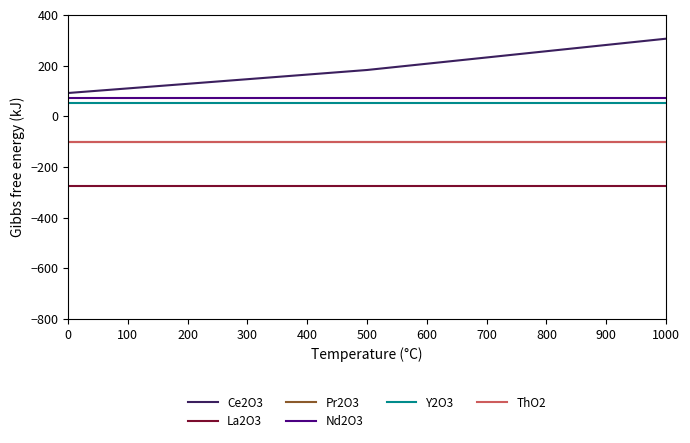

Rank the categories by Ce2O3 value from highest to lowest.

1000, 500, 0